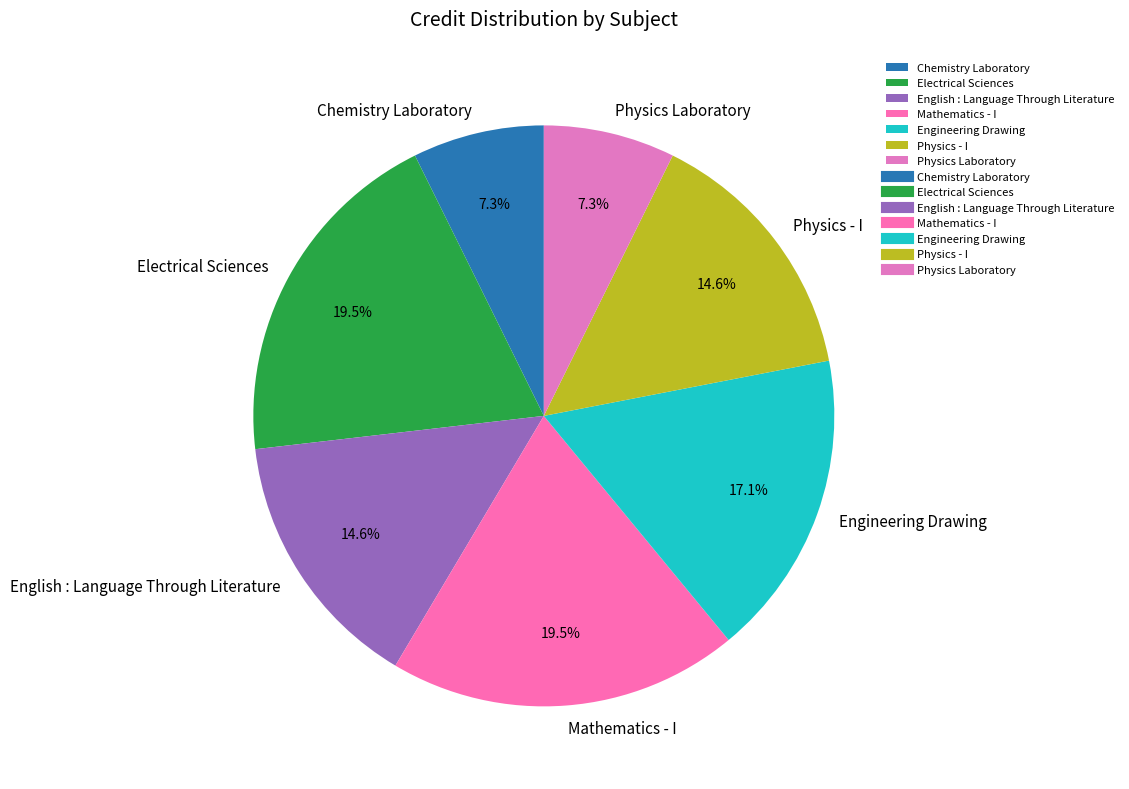

What percentage is NOT represented by Physics - I?

85.4%